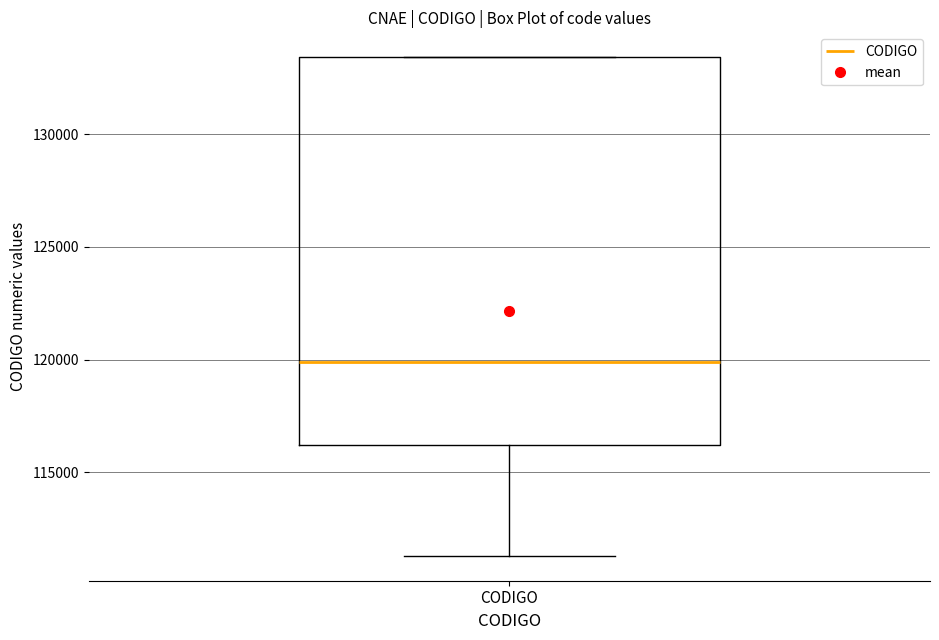

Transcribe this box plot: give where the median line is, the range the box spans, and where the two whiskers end, as read against the y-axis. The values are not printed on the chart, so give them approximately, as read against the axis.

median 120000, box 116000 to 133500, whiskers 111500 to 133500